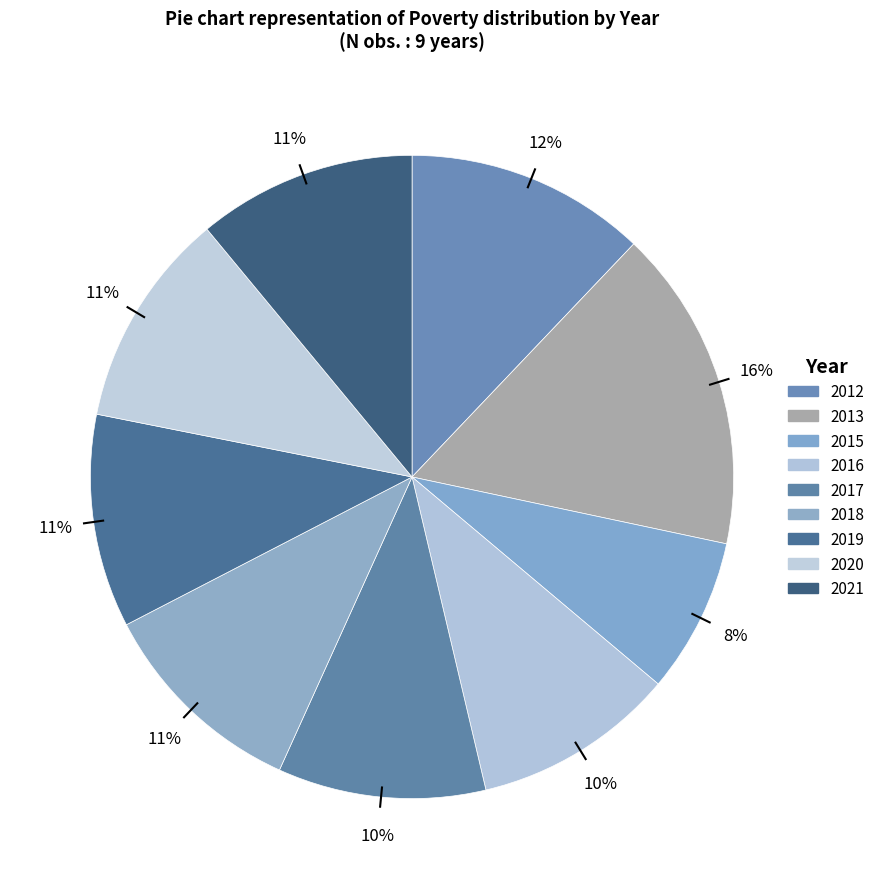

To the nearest percent, what is the difference between the largest and smallest slice percentages?

8%